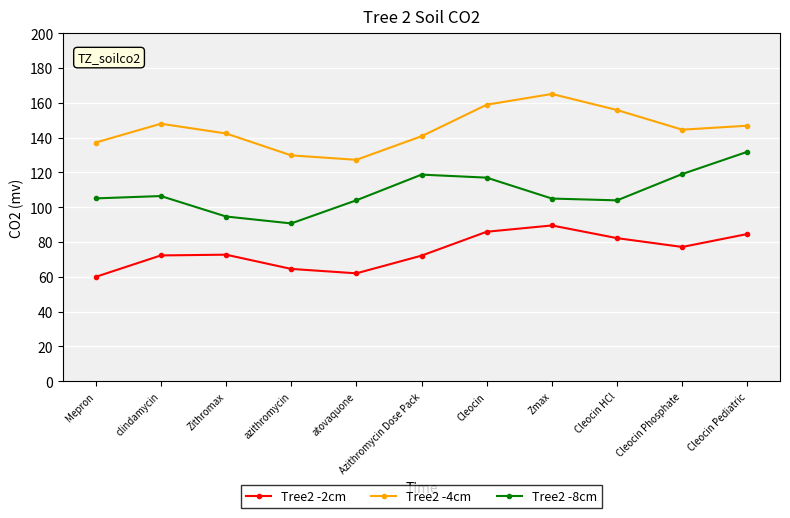

True or false: Tree2 -8cm and Tree2 -2cm cross at least once.

False